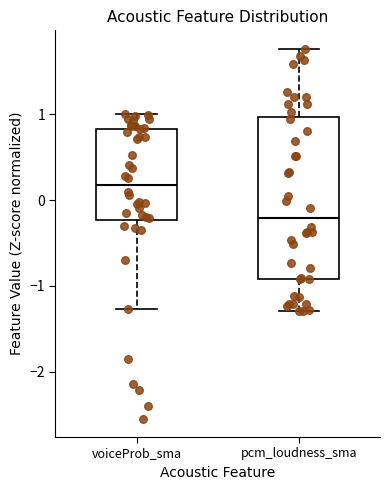

Where is the upper edge of the box for pcm_loudness_sma on the y-axis? The values are not printed on the chart, so give them approximately, as read against the axis.

1.0